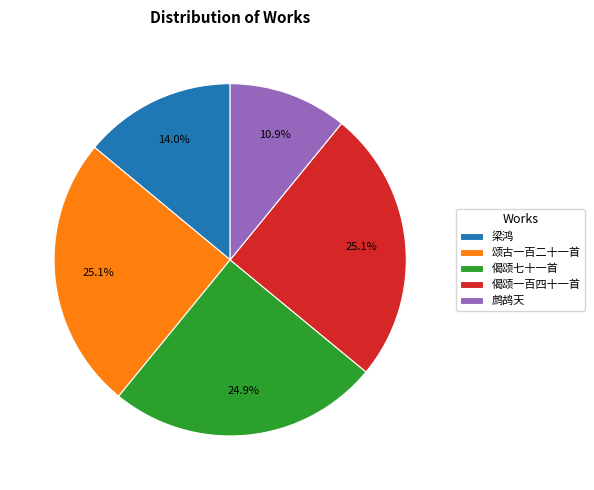

What percentage do 偈颂七十一首 and 偈颂一百四十一首 together represent?

50.0%